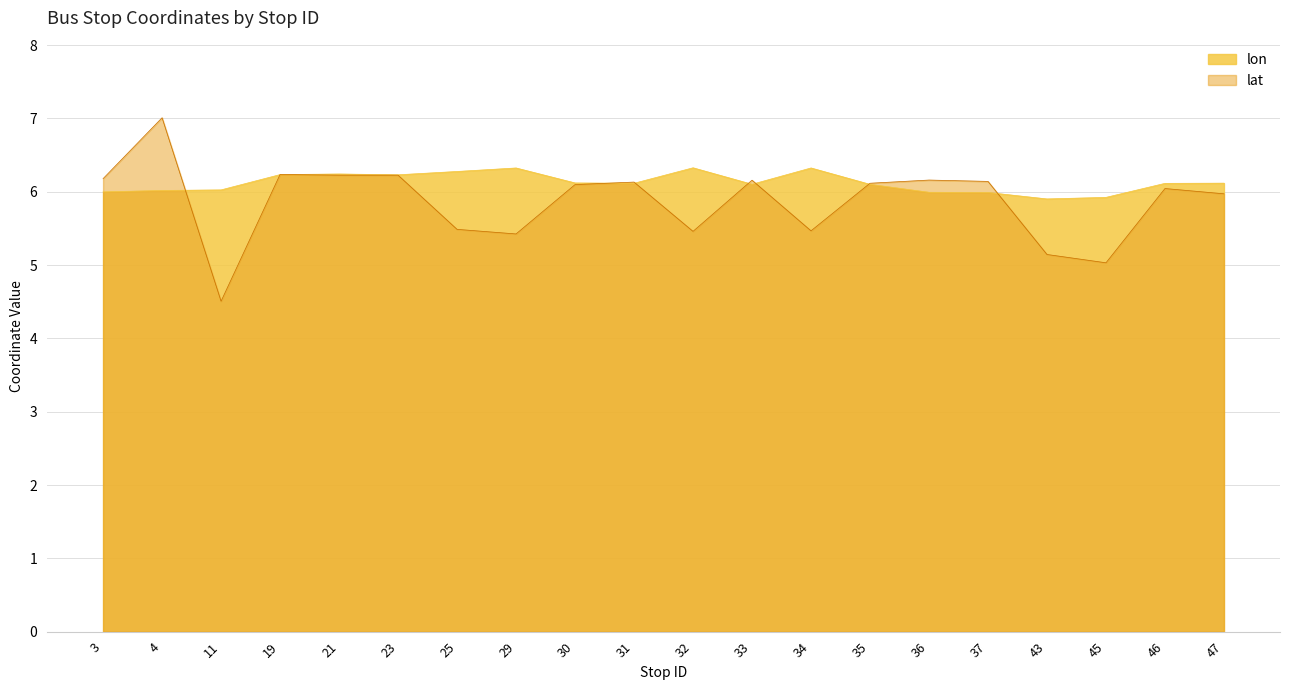

Between which two adjacent categories do lon and lat first intersect?

4 and 11